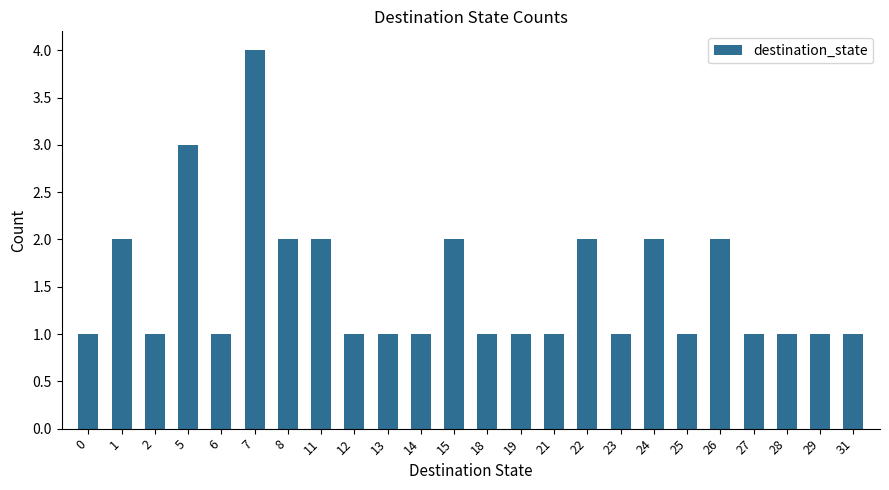

What is the difference between the maximum and minimum values?

3